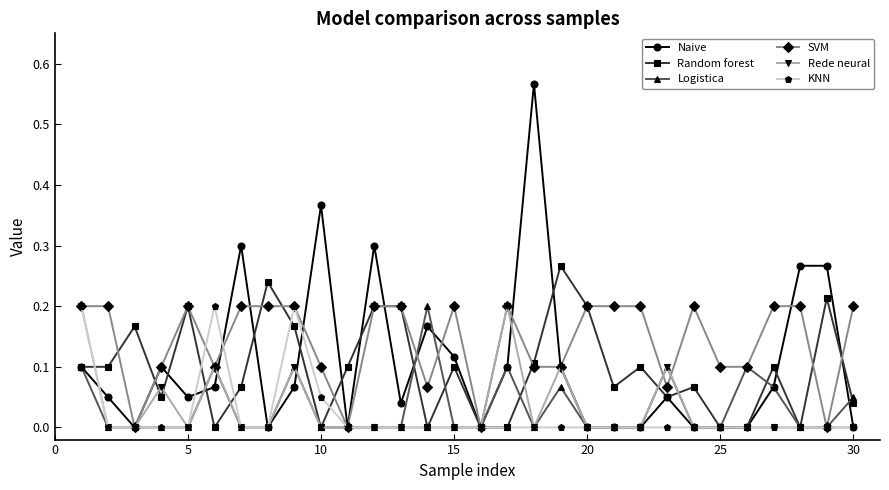

Which series has the widest spread of values?

Naive